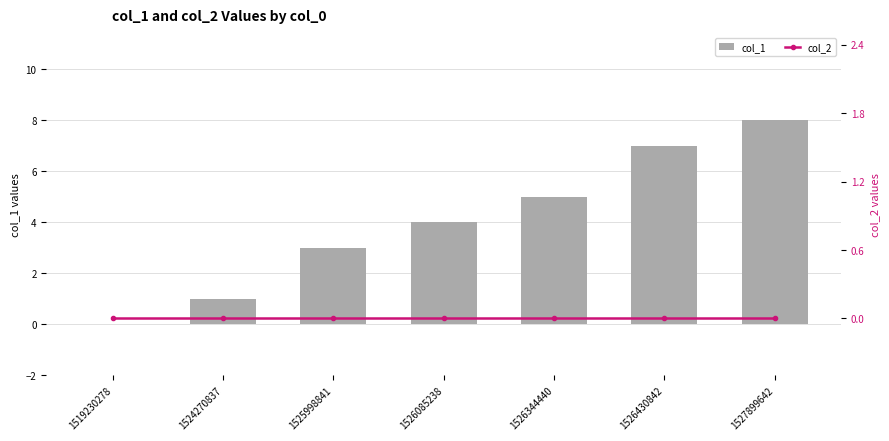

Is it true that col_1 equals 4 at 1526085238?

True